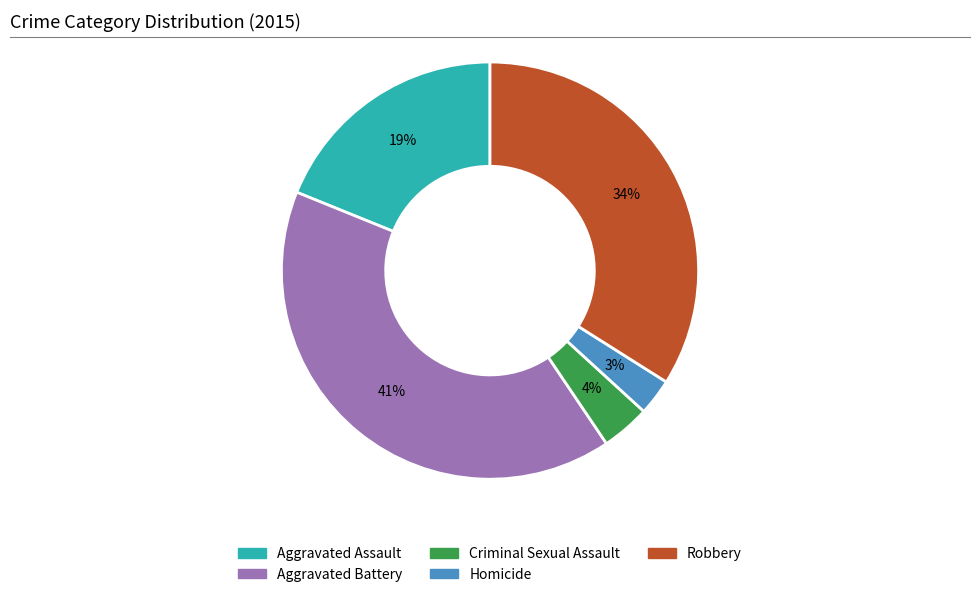

Is it true that Aggravated Assault is 31% of the pie?

False